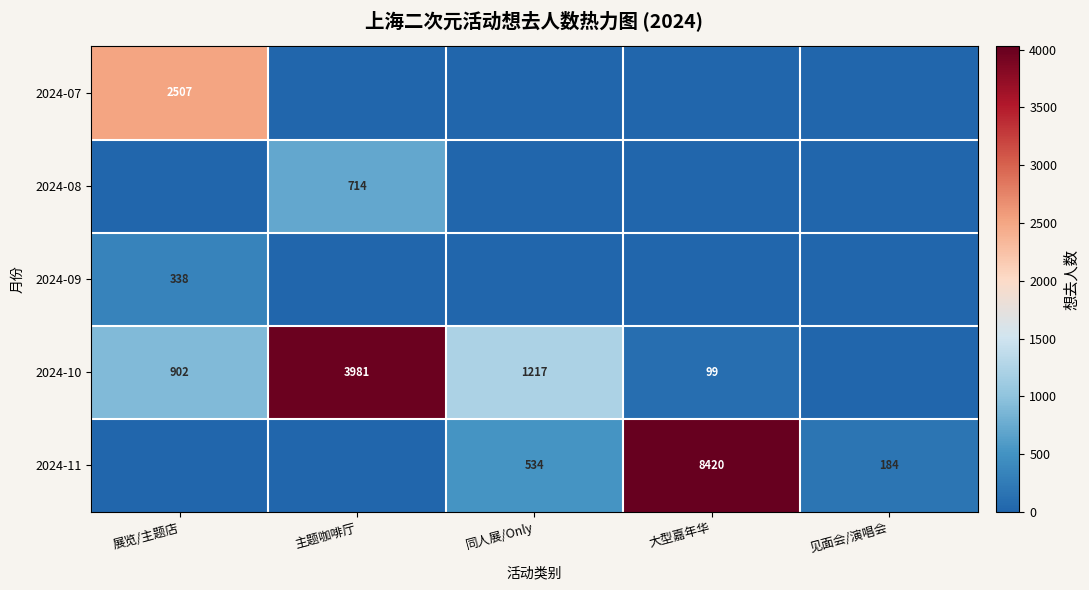

The 2024-11 series shows 749 at 同人展/Only. True or false?

False